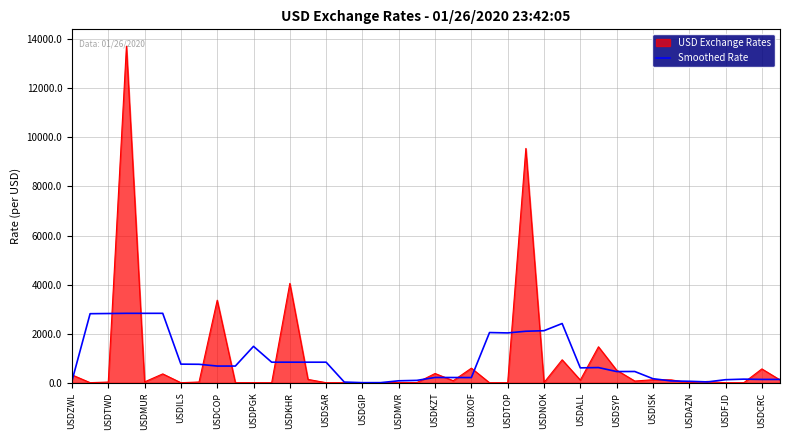

Which series has the largest range (max minus min)?

USD Exchange Rates